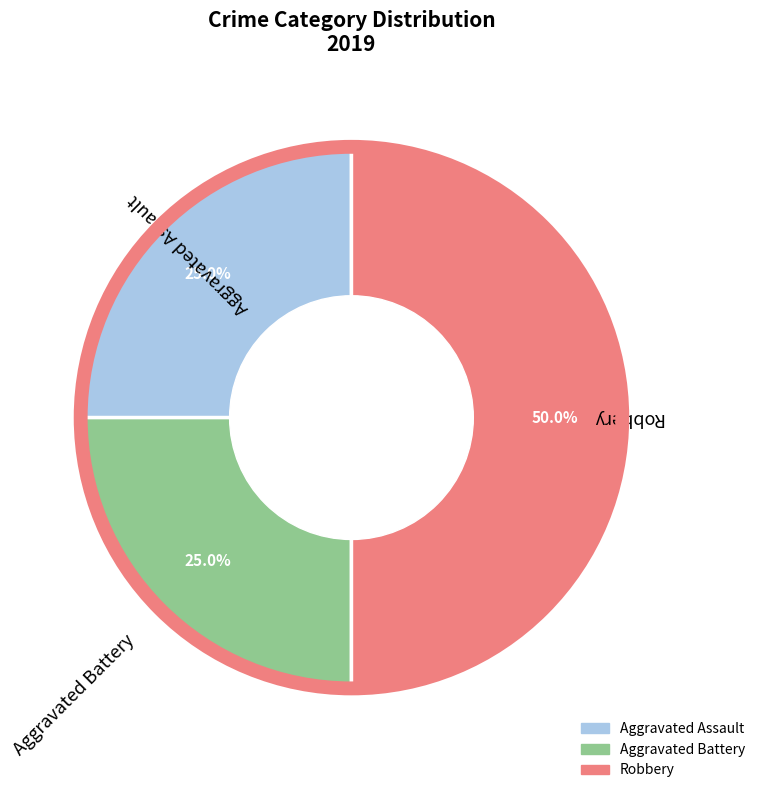

To the nearest percent, what is the difference between the largest and smallest slice percentages?

25%